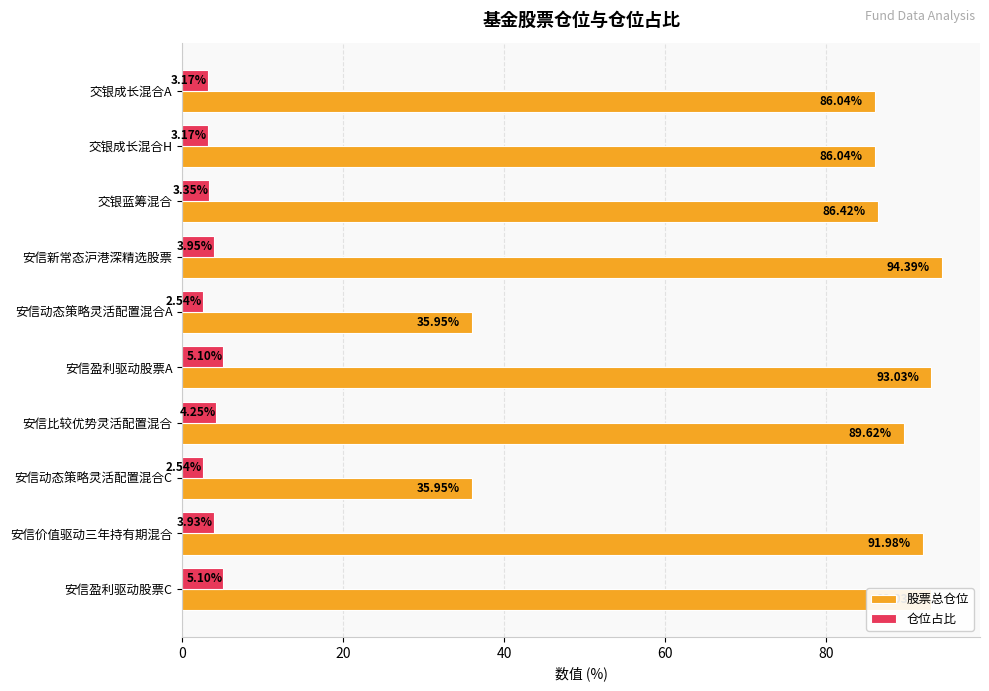

What is the difference between the maximum and minimum values in the 股票总仓位 series?

58.4